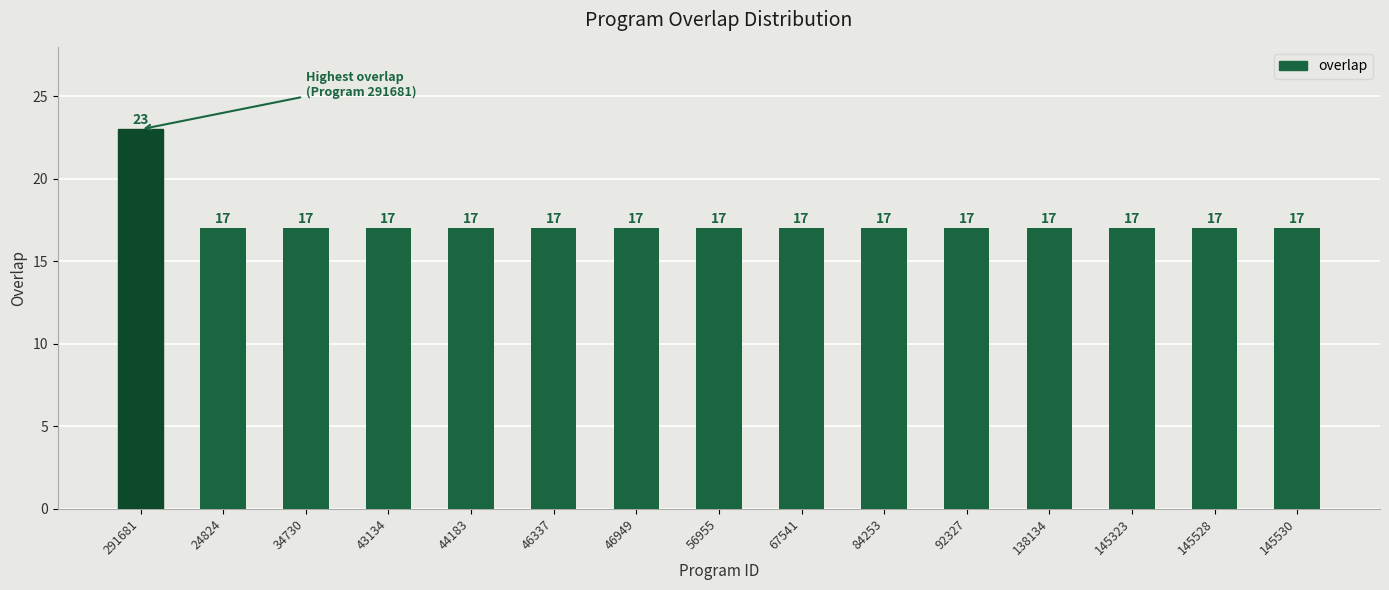

What is the ratio of the value at 43134 to the value at 145530?

1.0